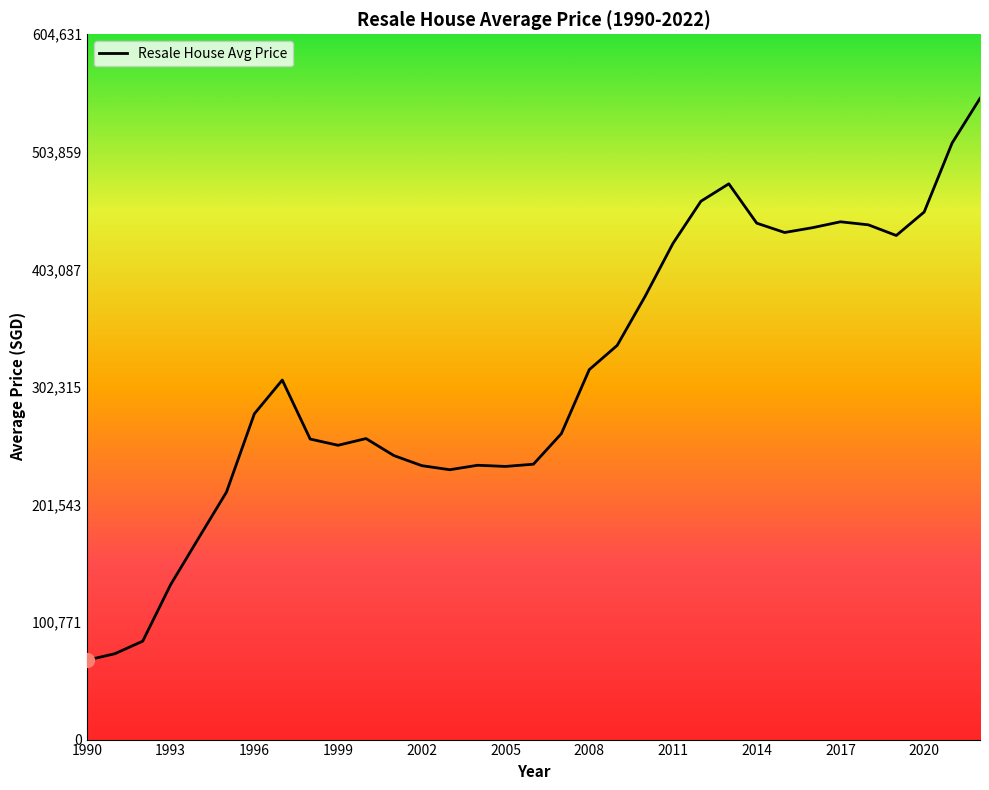

What is the difference between the second highest and second lowest values?

437792.3